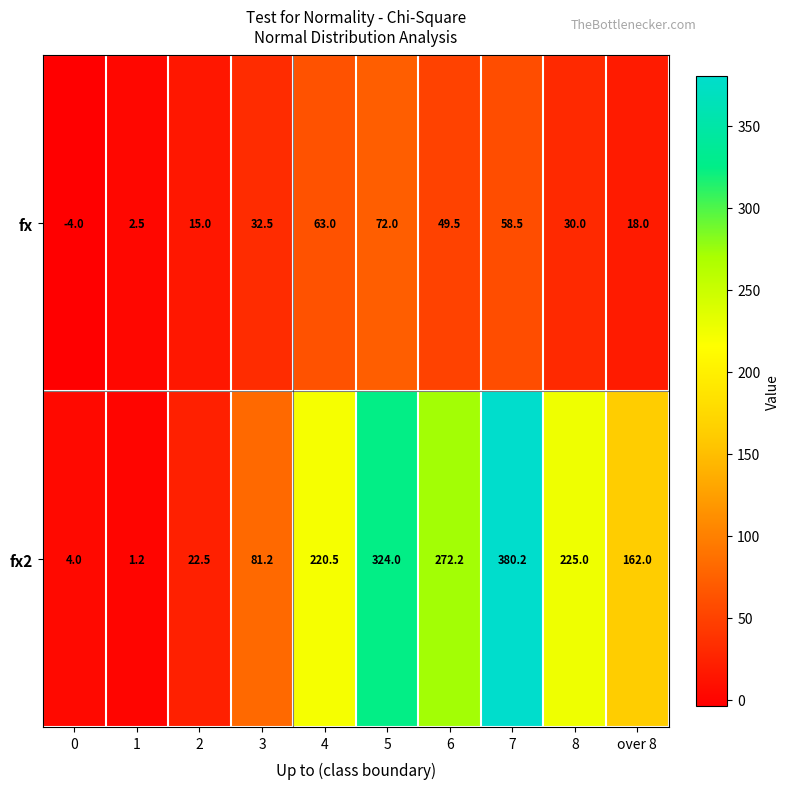

What is the minimum value shown in the chart?

-4.0